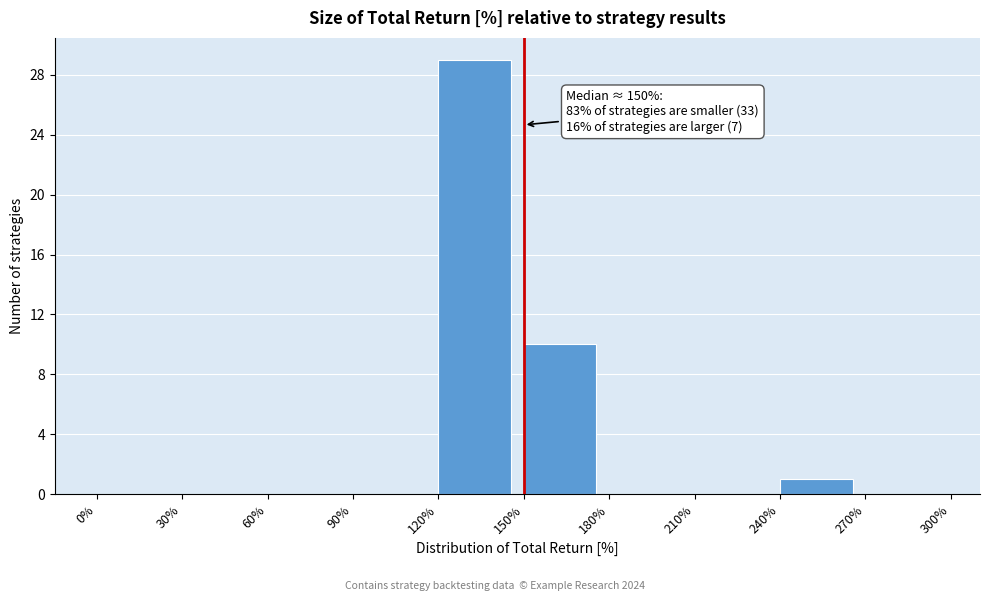

Which range on the x-axis has the tallest bar?

120% to 150%